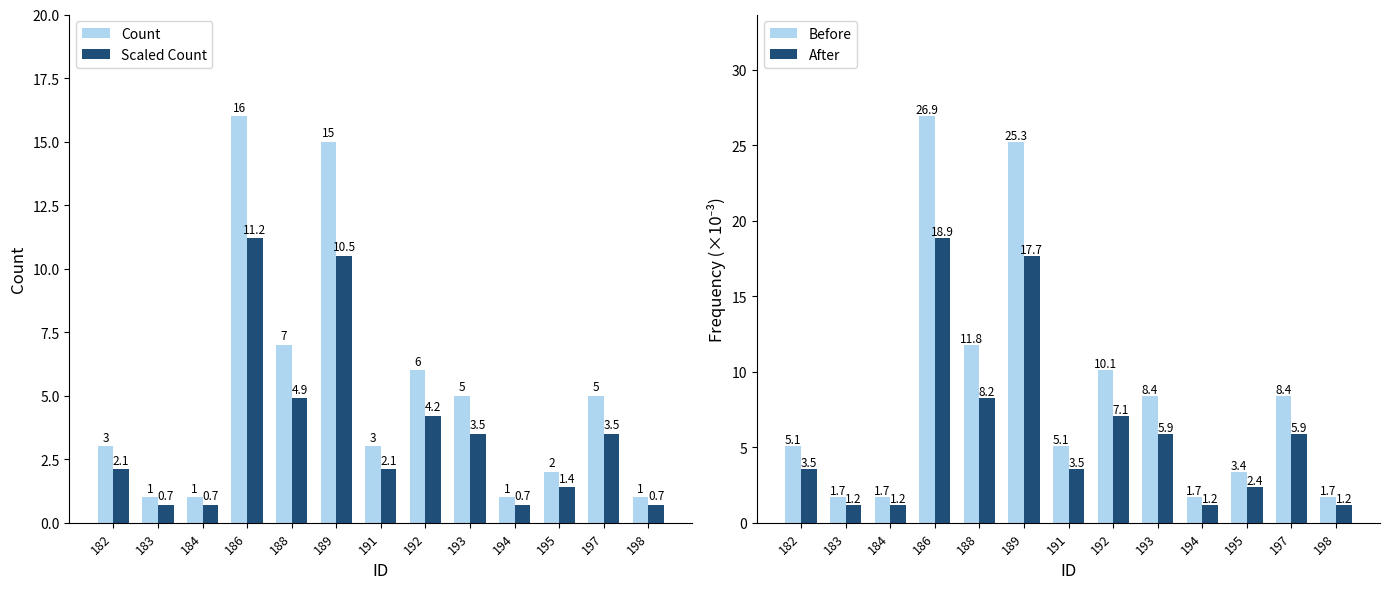

Reading right to left, what are all the values shown in this chart?

Count: 198=1.0	197=5.0	195=2.0	194=1.0	193=5.0	192=6.0	191=3.0	189=15.0	188=7.0	186=16.0	184=1.0	183=1.0	182=3.0
Scaled Count: 198=0.7	197=3.5	195=1.4	194=0.7	193=3.5	192=4.2	191=2.1	189=10.5	188=4.9	186=11.2	184=0.7	183=0.7	182=2.1
Before: 198=1.7	197=8.4	195=3.4	194=1.7	193=8.4	192=10.1	191=5.1	189=25.3	188=11.8	186=26.9	184=1.7	183=1.7	182=5.1
After: 198=1.2	197=5.9	195=2.4	194=1.2	193=5.9	192=7.1	191=3.5	189=17.7	188=8.2	186=18.9	184=1.2	183=1.2	182=3.5